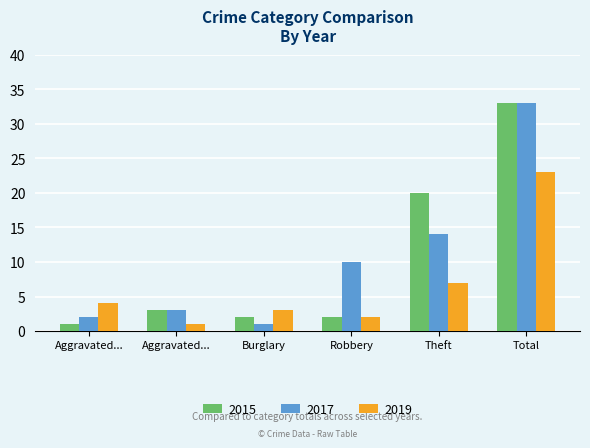

What is the difference between the second highest and minimum values in the 2015 series?

19